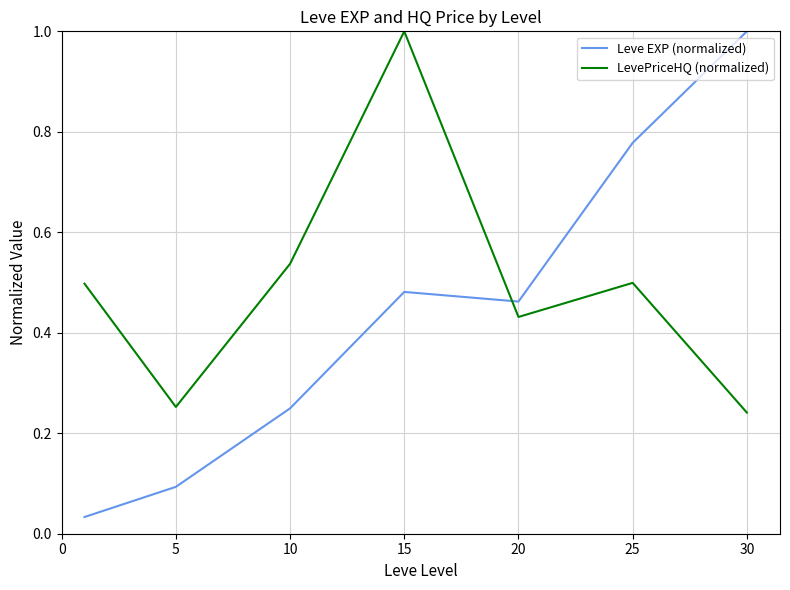

How many lines are shown in the chart?

2